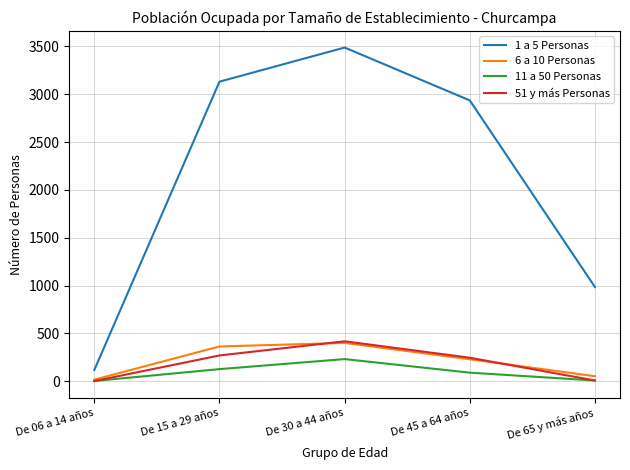

Which category has the highest value in the 11 a 50 Personas series?

De 30 a 44 años